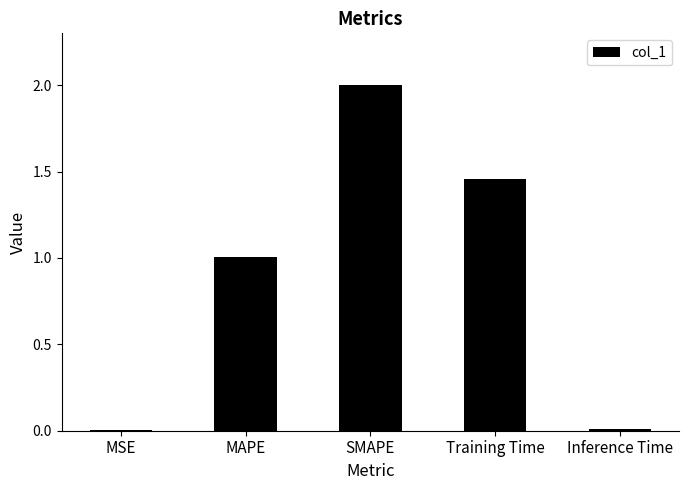

What is the sum of all values?

4.5